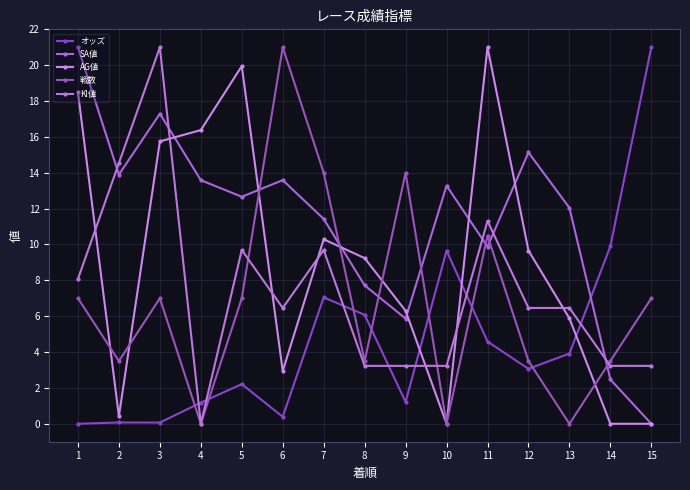

Between 9 and 13, which series saw the biggest shift?

戦数